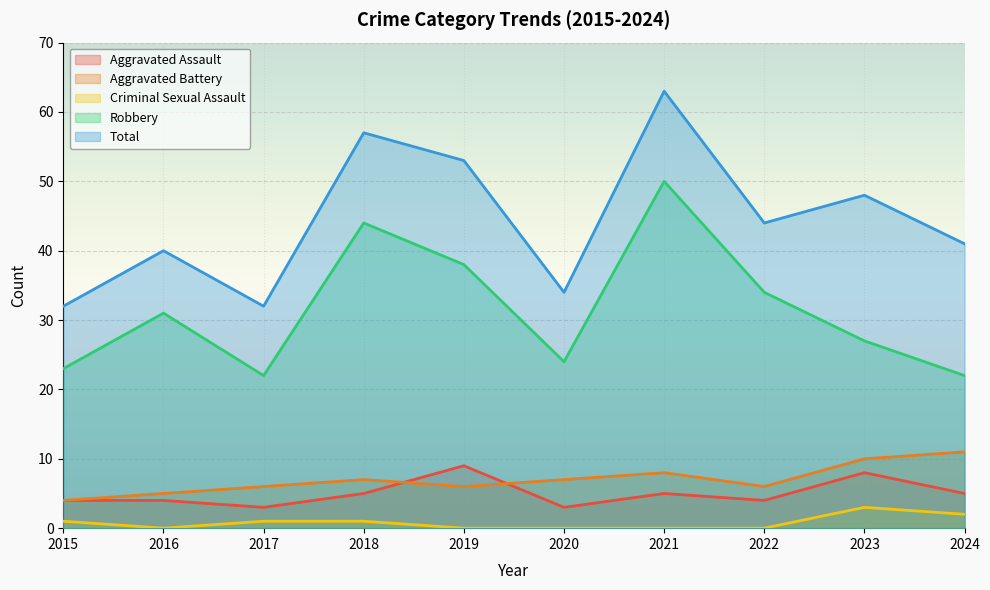

How many interior local peaks does the Total series have?

4